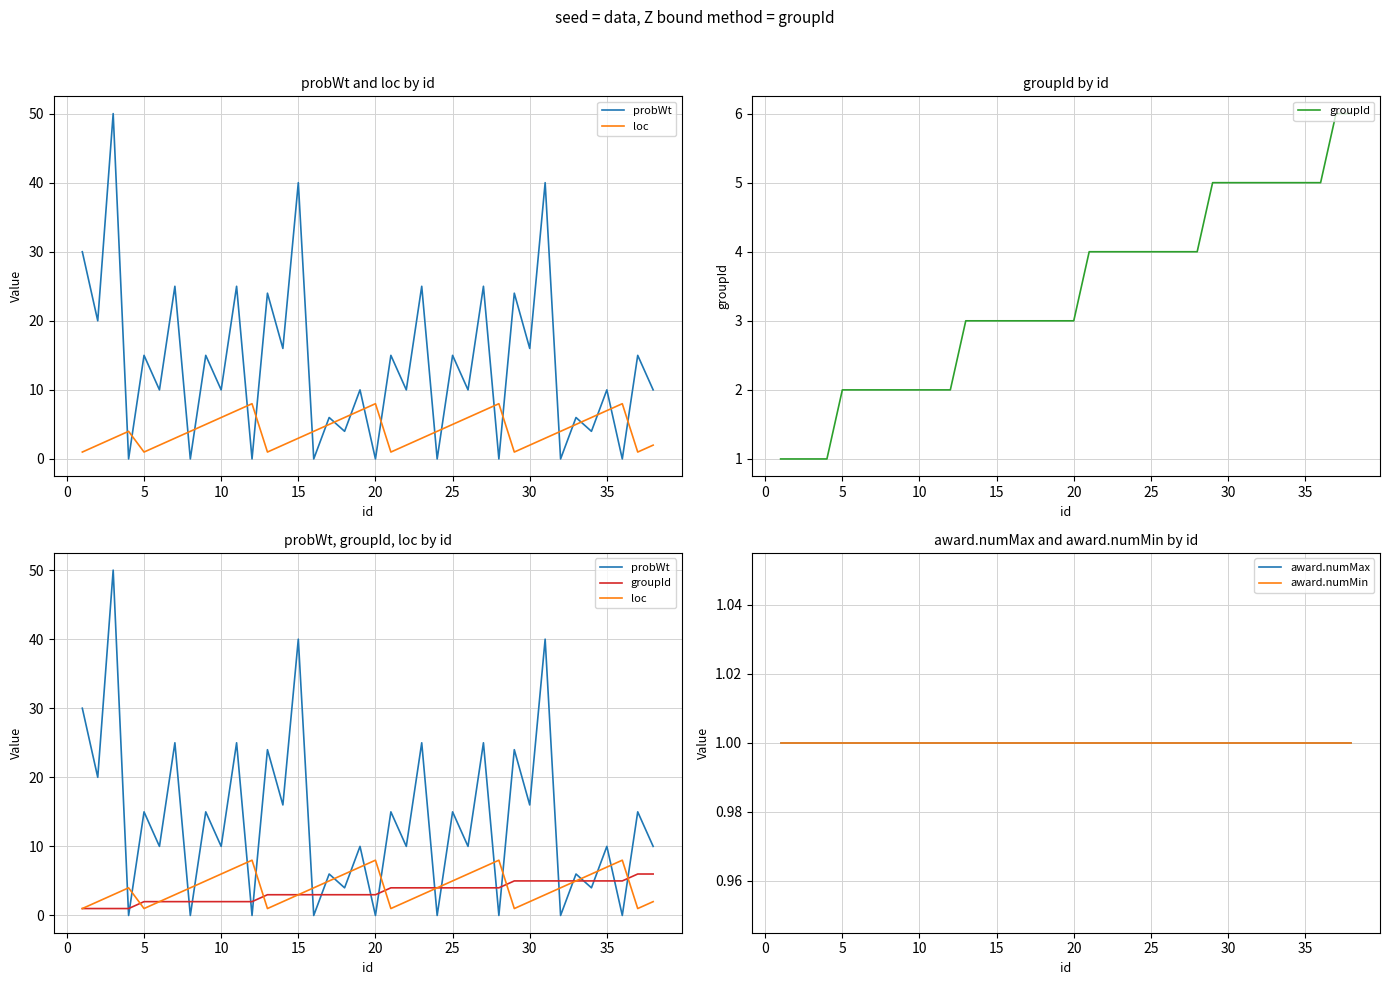

How many lines are shown in the chart?

5